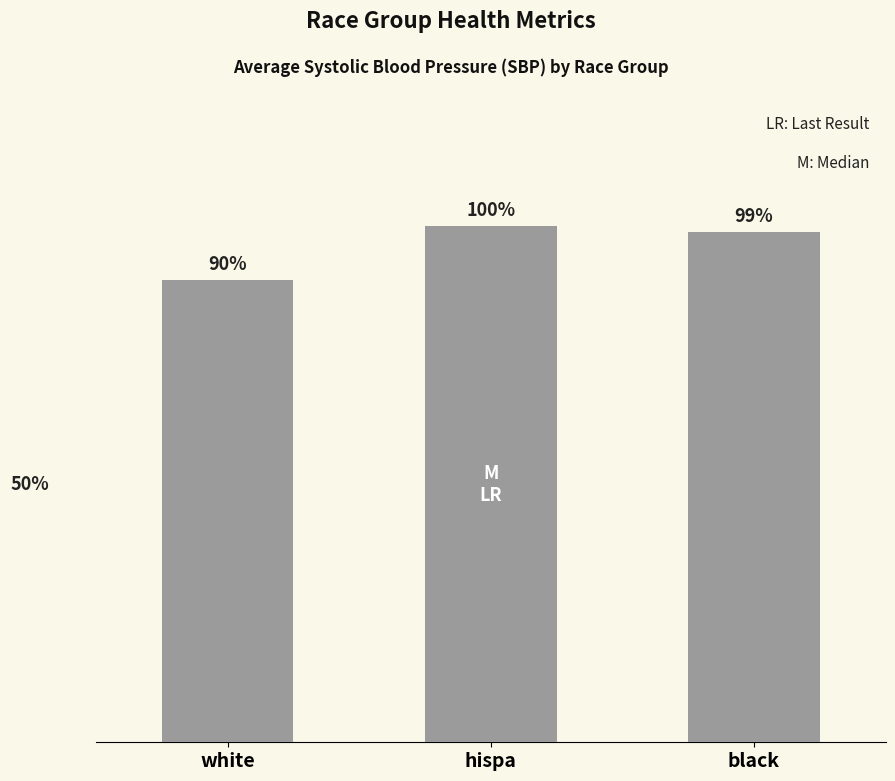

At which category does the chart reach its peak across all series?

hispa